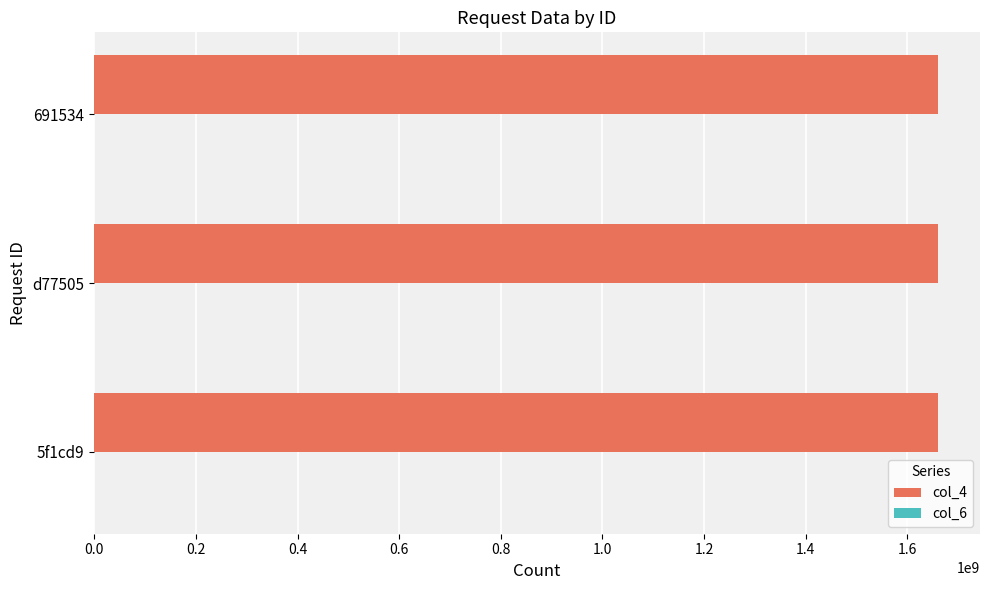

What is the maximum value shown in the chart?

1659894947